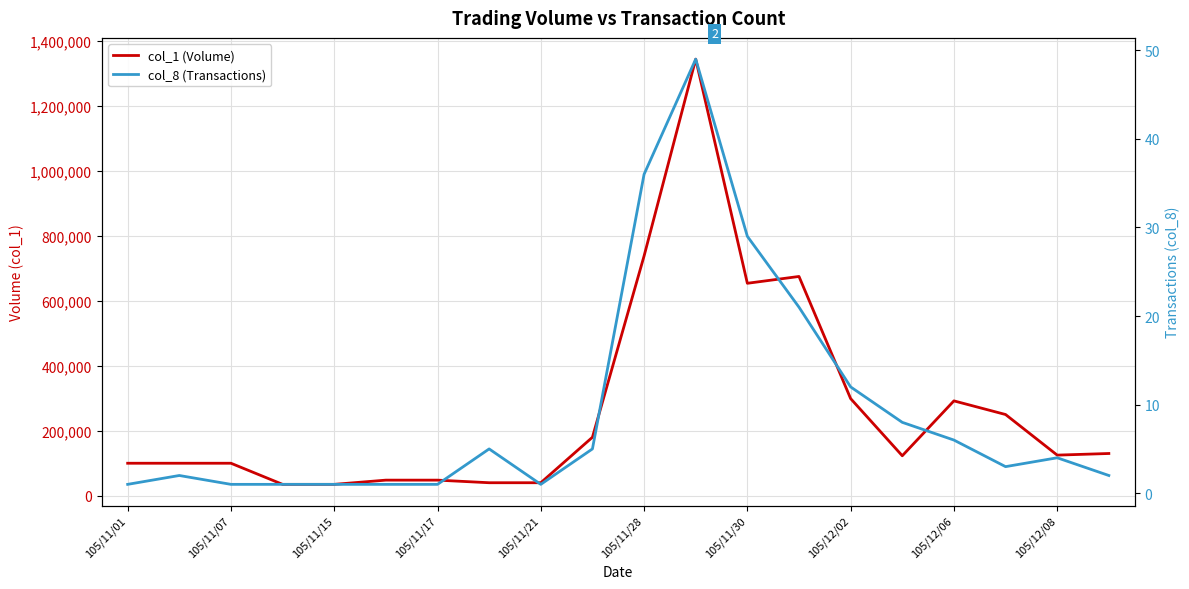

True or false: col_8 (Transactions) and col_1 (Volume) intersect in this chart.

False